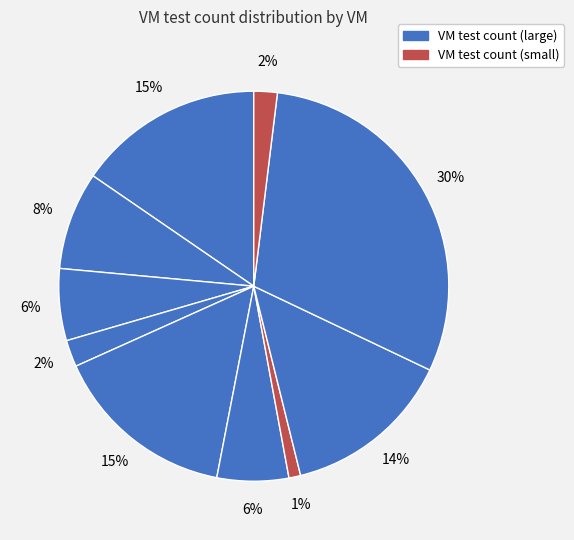

How many slices are in this pie chart?

10